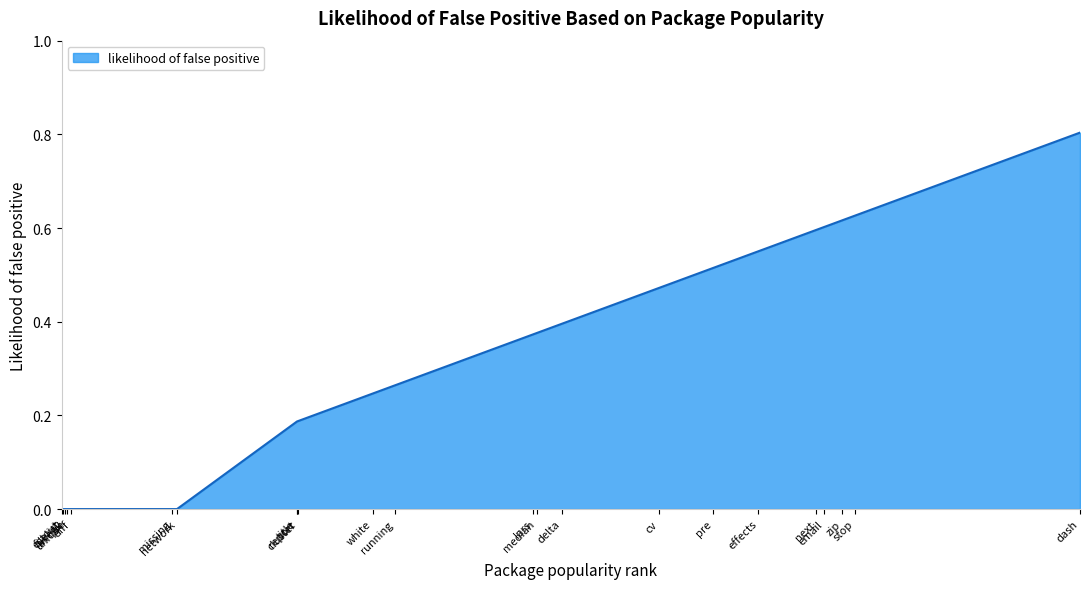

The chart shows a value of 0.3 at title. True or false?

False